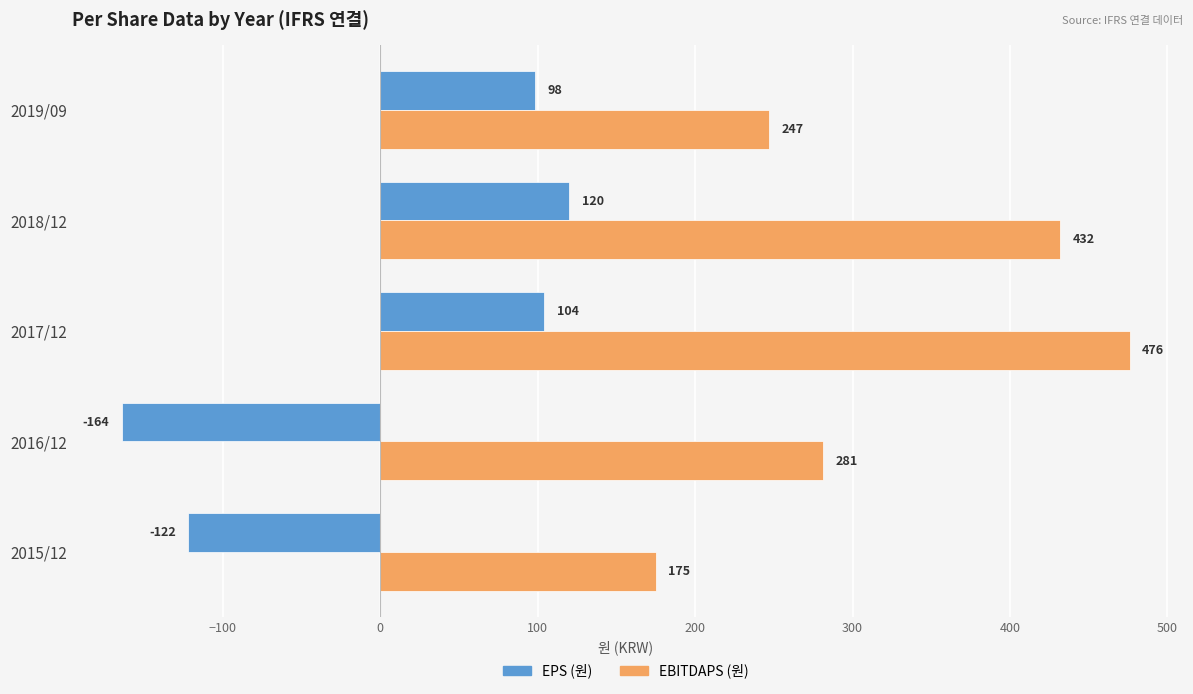

Is it true that EPS (원) equals 104 at 2017/12?

True